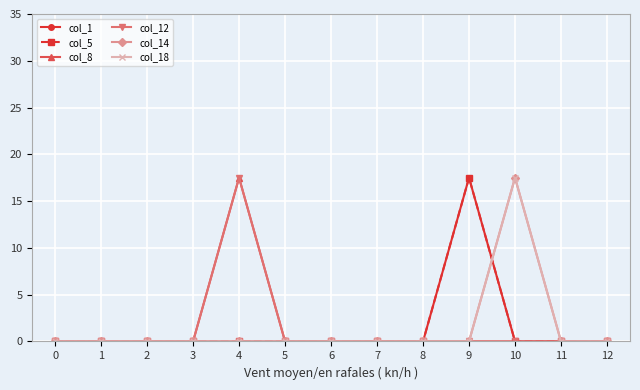

Where is the first local maximum for col_8?

4